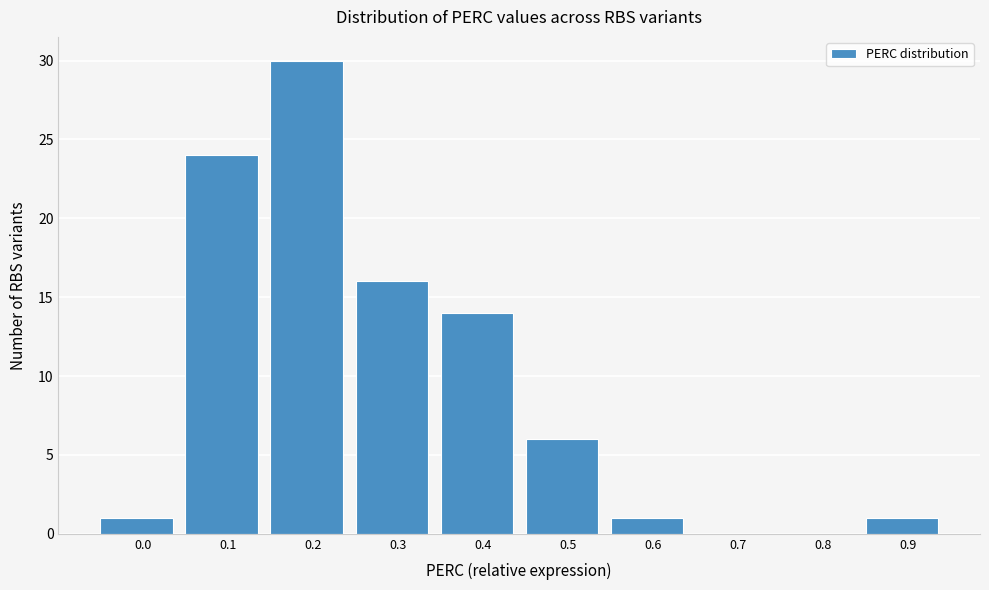

Reading left to right, list all the values displayed in this chart.

0.0=1	0.1=24	0.2=30	0.3=16	0.4=14	0.5=6	0.6=1	0.7=0	0.8=0	0.9=1